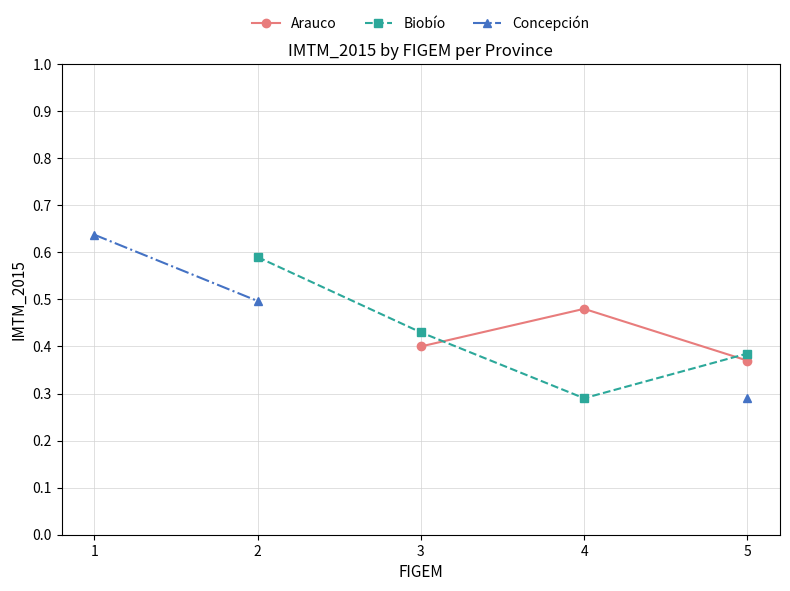

What is the value of the Arauco point at the 3rd from the left?

0.4